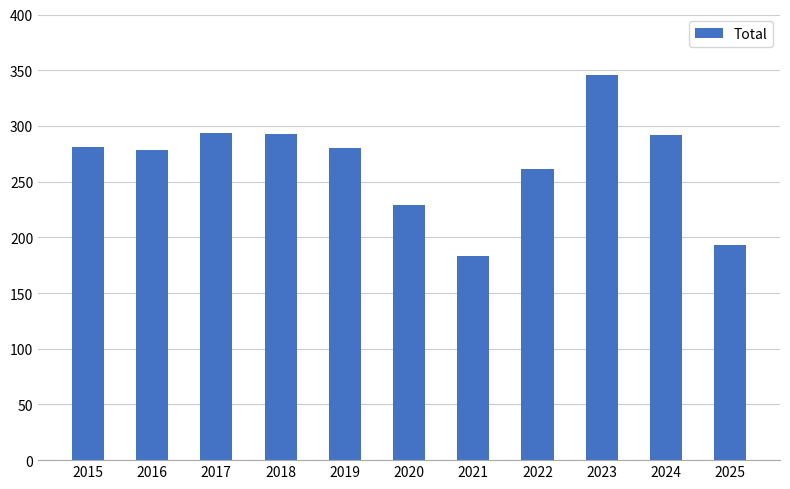

What is the change in value from 2016 to 2024?

+14